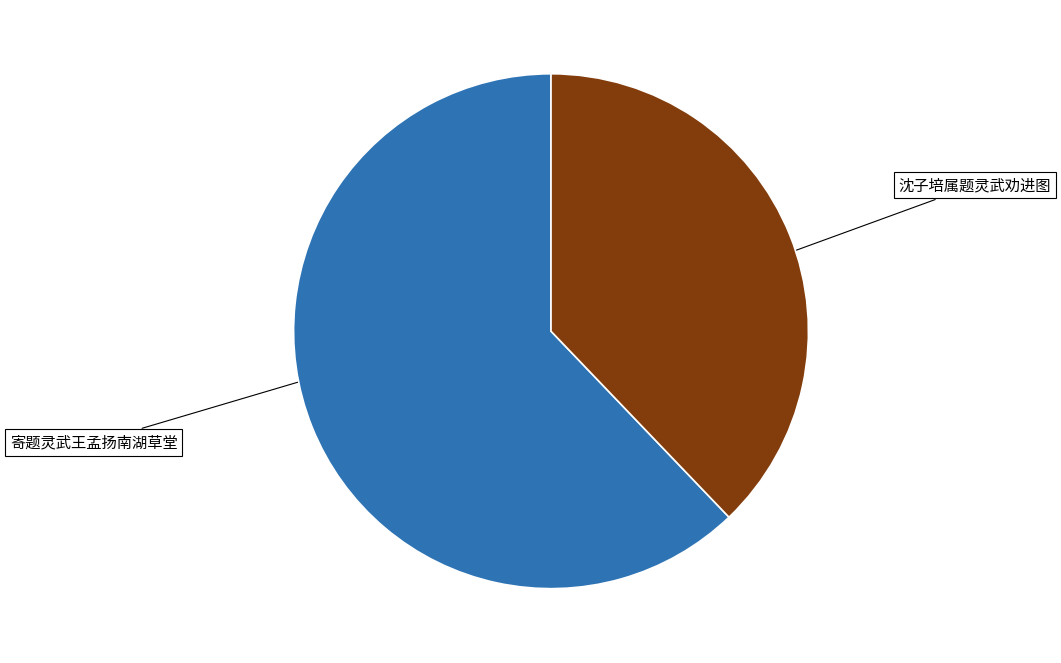

Does any single category account for the majority?

Yes